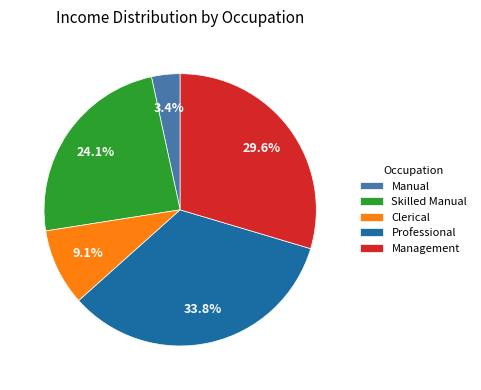

What portion of the pie excludes Management?

70.4%